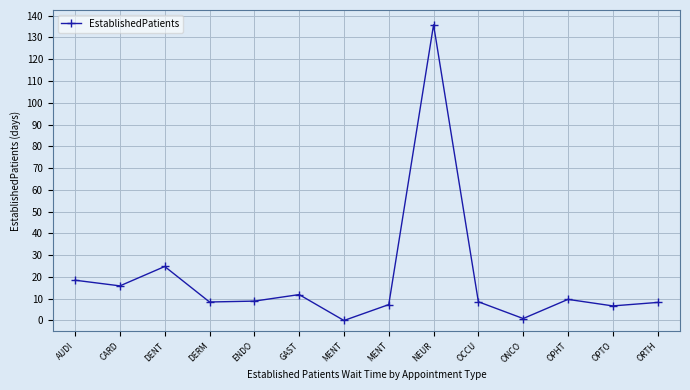

True or false: there are more than 2 points higher than both neighbors.

True